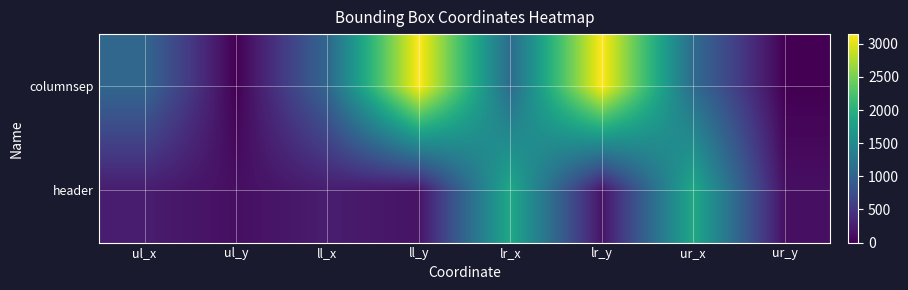

Which series has the widest spread of values?

columnsep